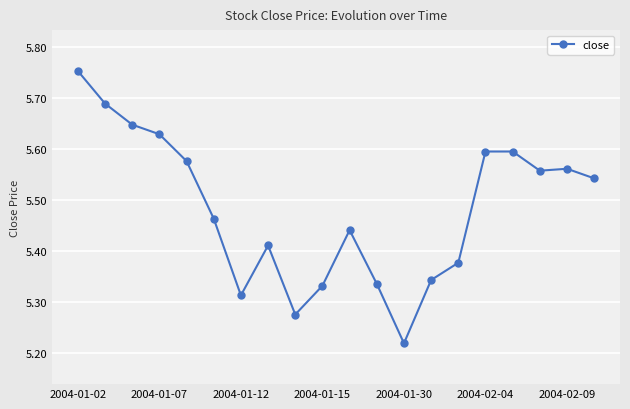

What is the sum of all values?

109.6